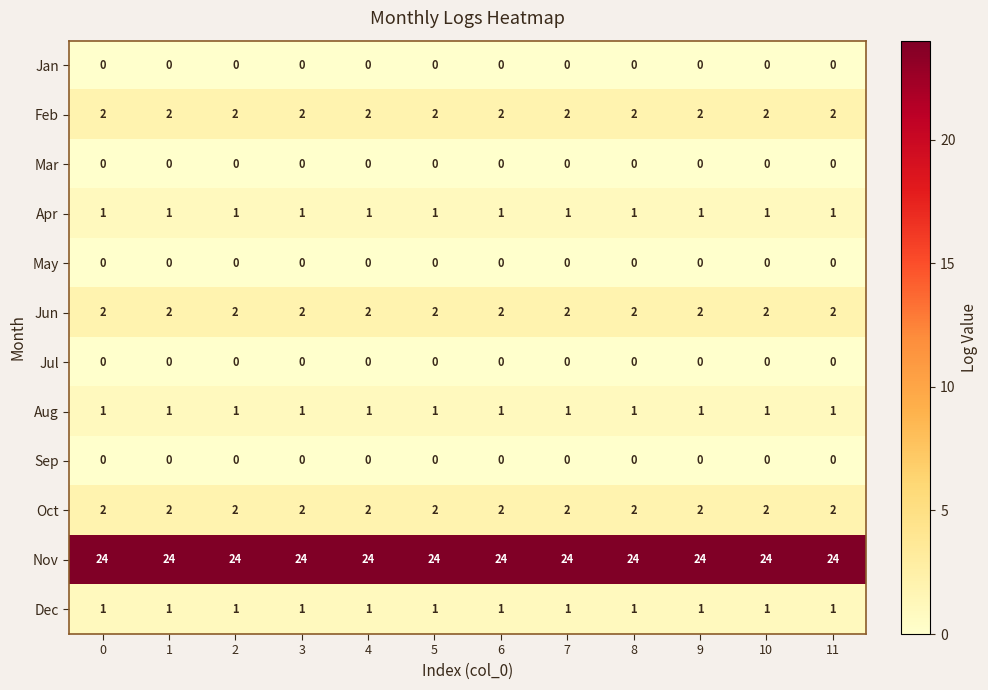

What is the spread (max minus min) of values at 9?

24